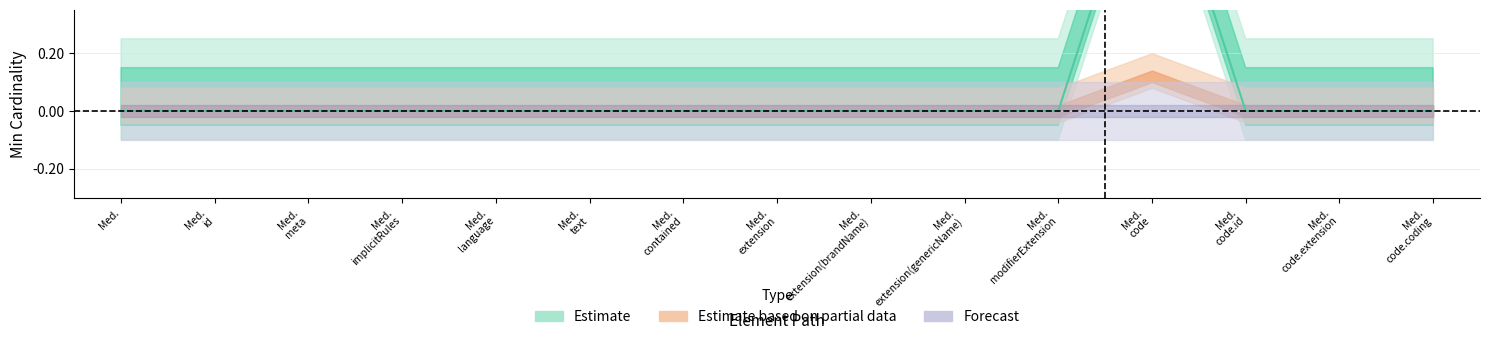

What is the total value across all series at Medication.extension(genericName)?

1